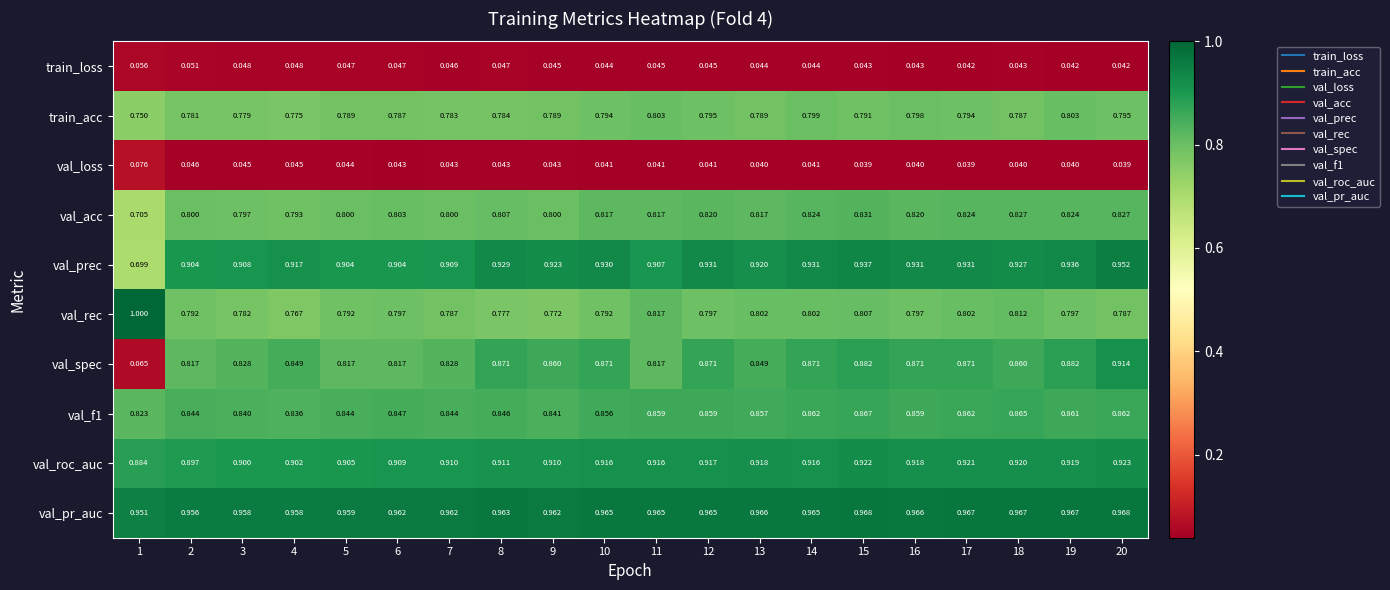

Which series has the largest total across all categories?

val_pr_auc